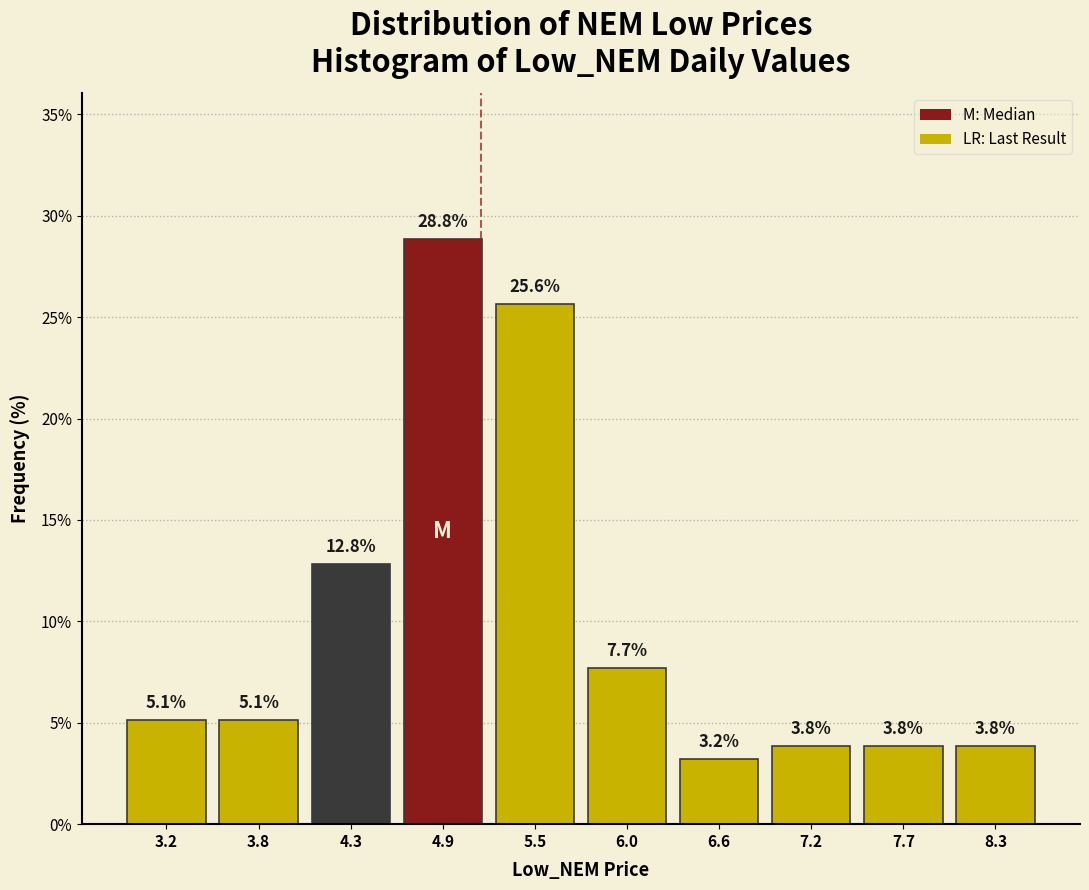

Over which range of the x-axis is the bar tallest?

4.61 to 5.18